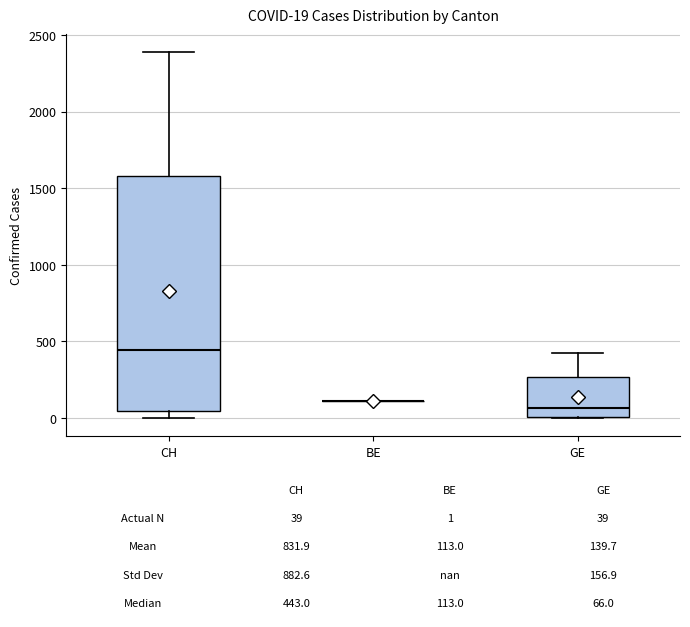

Comparing the boxes themselves (not the whiskers), which one is the tallest?

CH